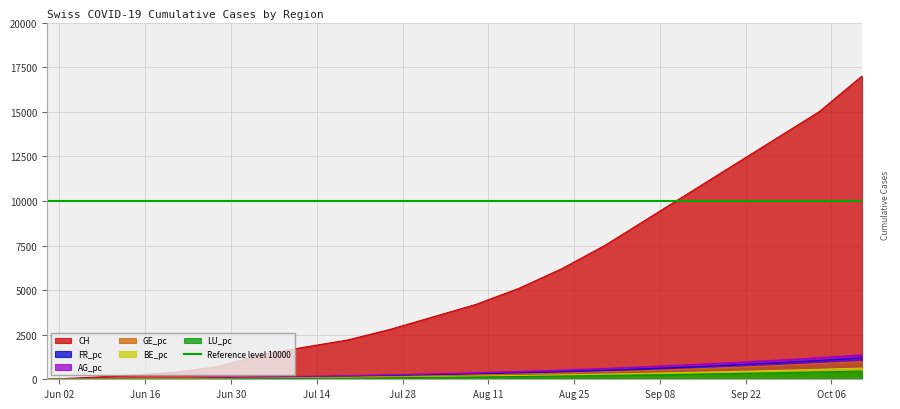

Which category has the highest value across all series?

2020-10-11